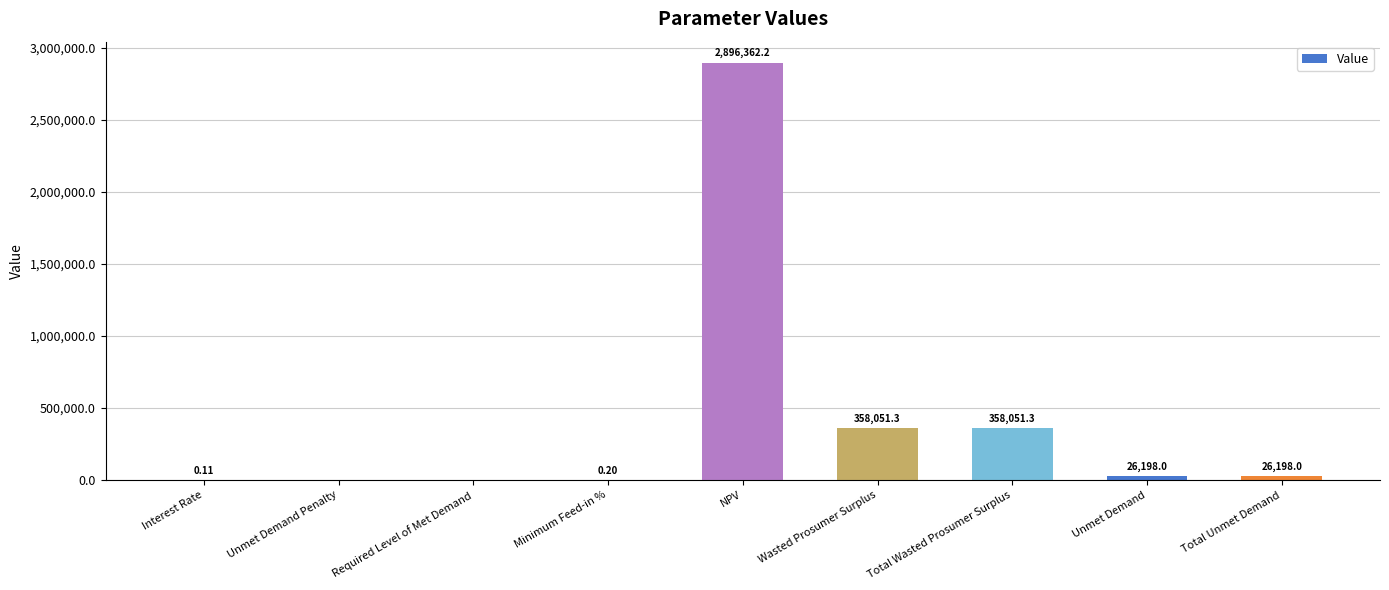

Which category has the highest value across all series?

NPV